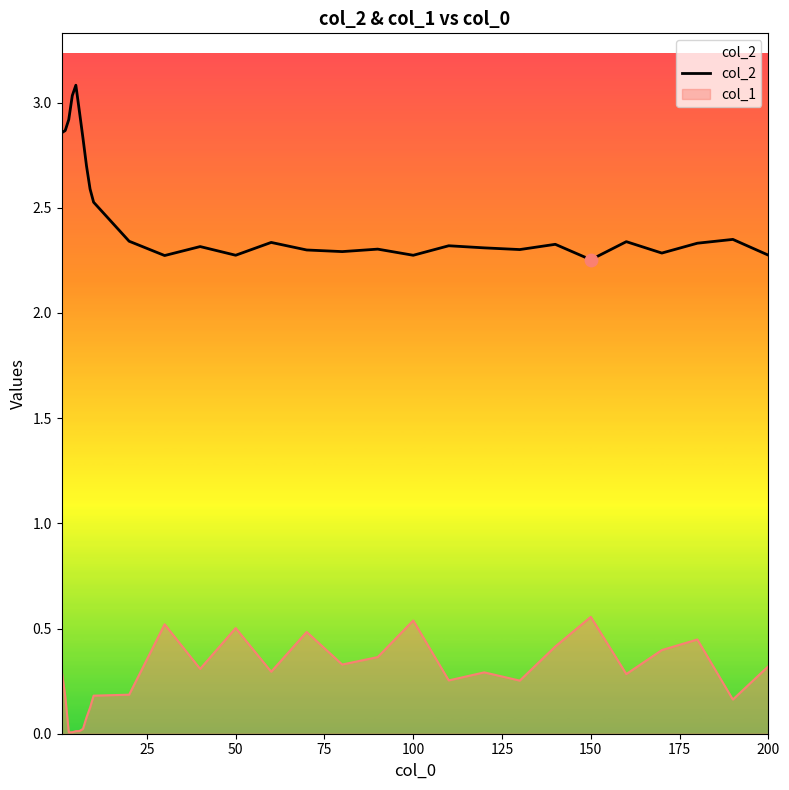

True or false: col_2 and col_1 intersect in this chart.

False